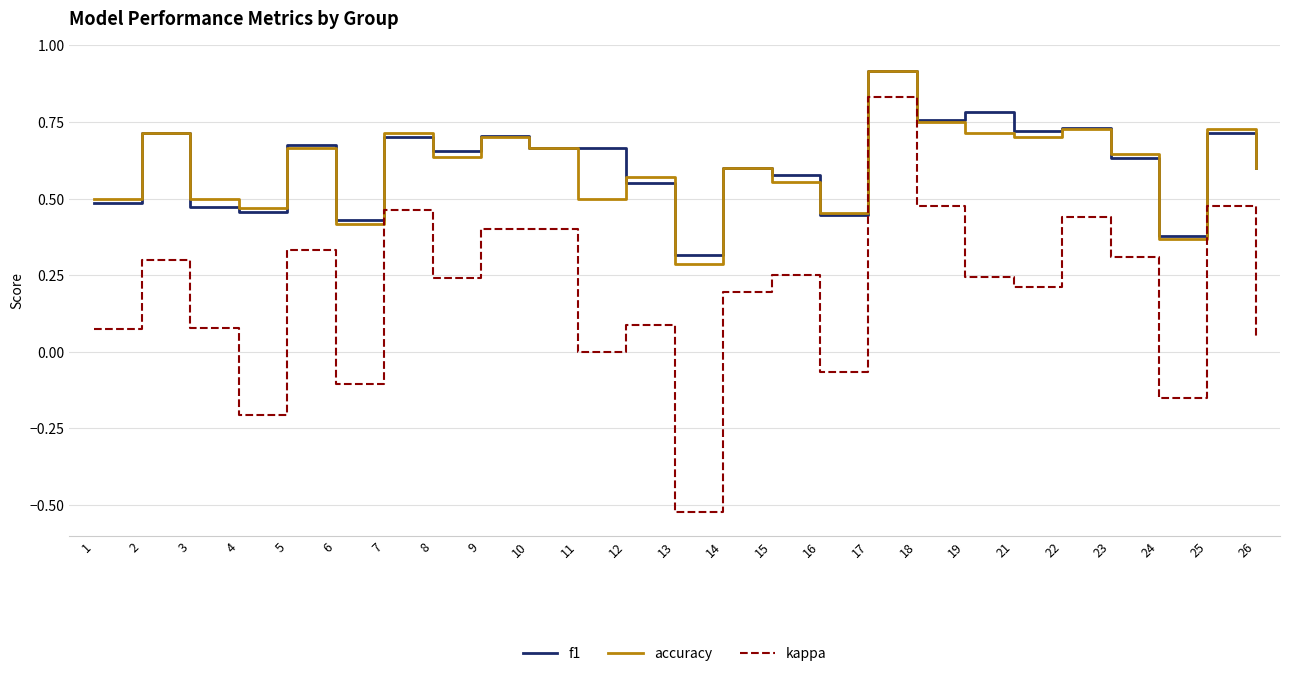

True or false: accuracy and kappa intersect in this chart.

False